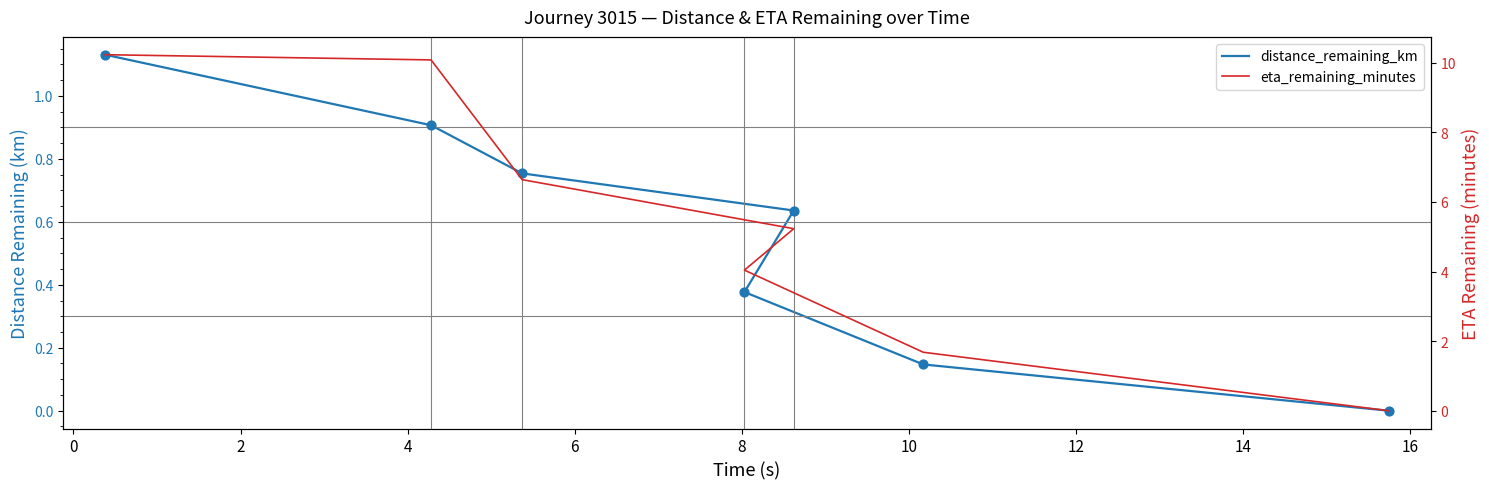

Which series has the largest total across all categories?

eta_remaining_minutes